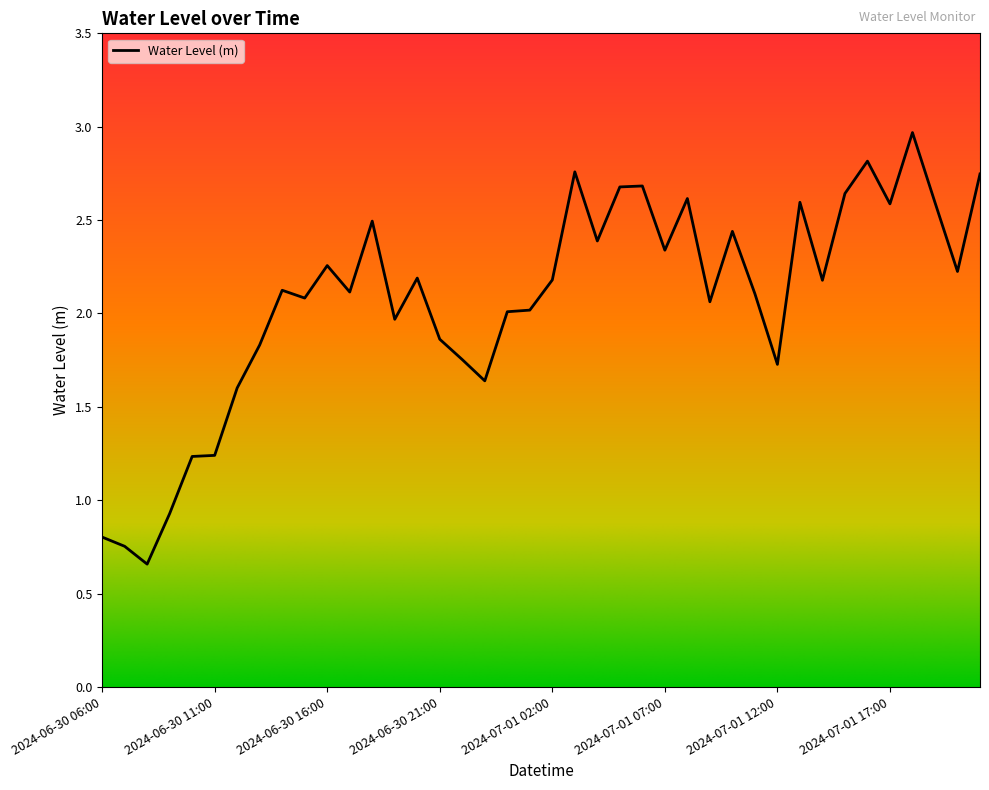

What is the maximum value shown in the chart?

3.0